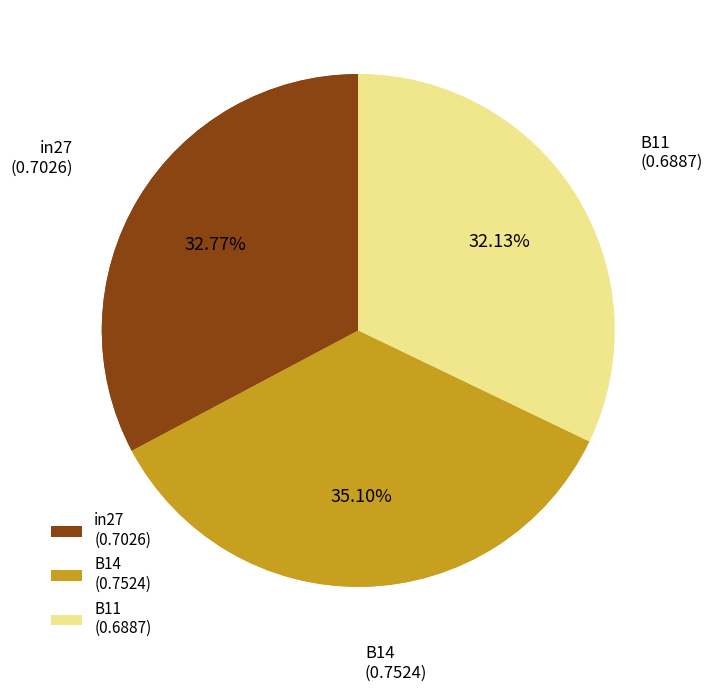

The in27 slice represents 26% of the pie. True or false?

False